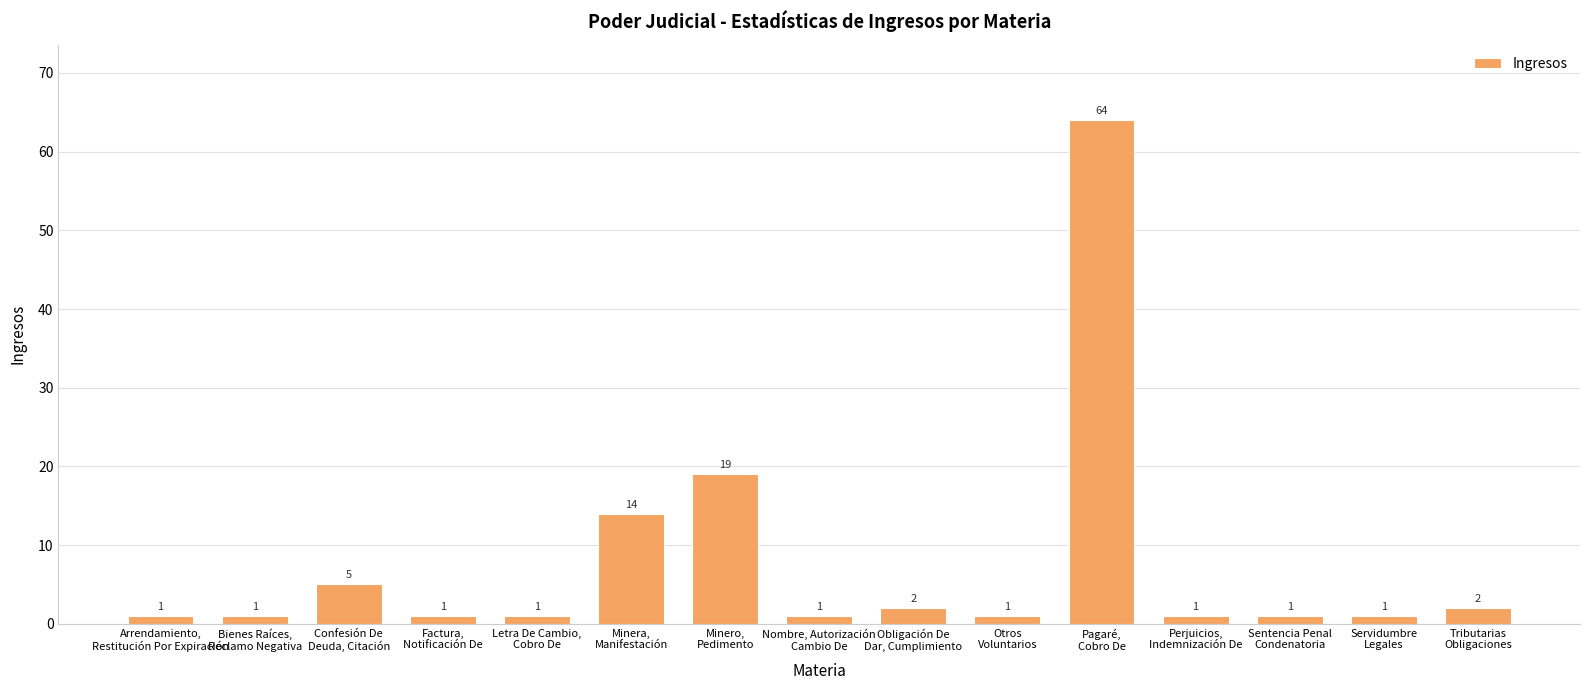

What is the maximum value shown in the chart?

64